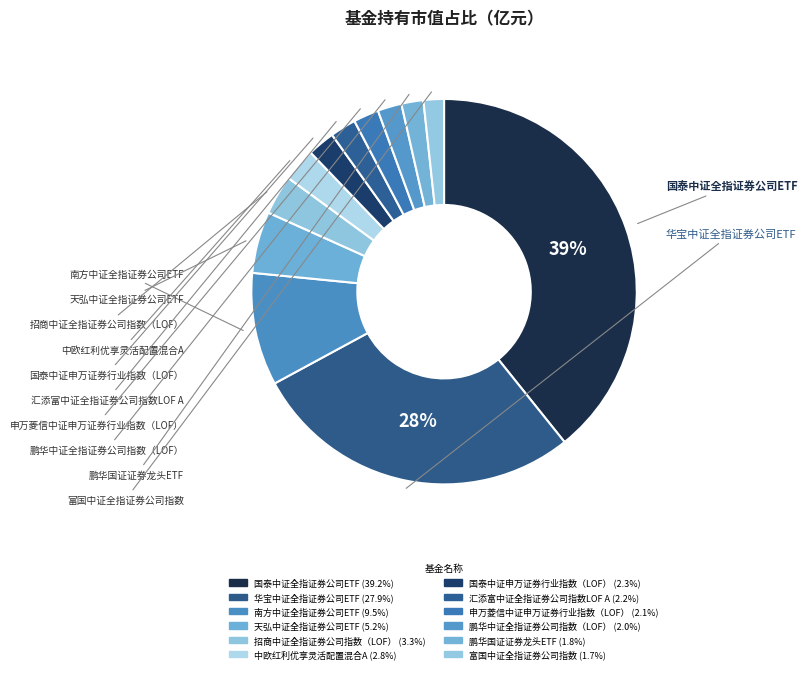

Rank the categories by value from highest to lowest.

国泰中证全指证券公司ETF, 华宝中证全指证券公司ETF, 南方中证全指证券公司ETF, 天弘中证全指证券公司ETF, 招商中证全指证券公司指数（LOF）, 中欧红利优享灵活配置混合A, 国泰中证申万证券行业指数（LOF）, 汇添富中证全指证券公司指数LOF A, 申万菱信中证申万证券行业指数（LOF）, 鹏华中证全指证券公司指数（LOF）, 鹏华国证证券龙头ETF, 富国中证全指证券公司指数